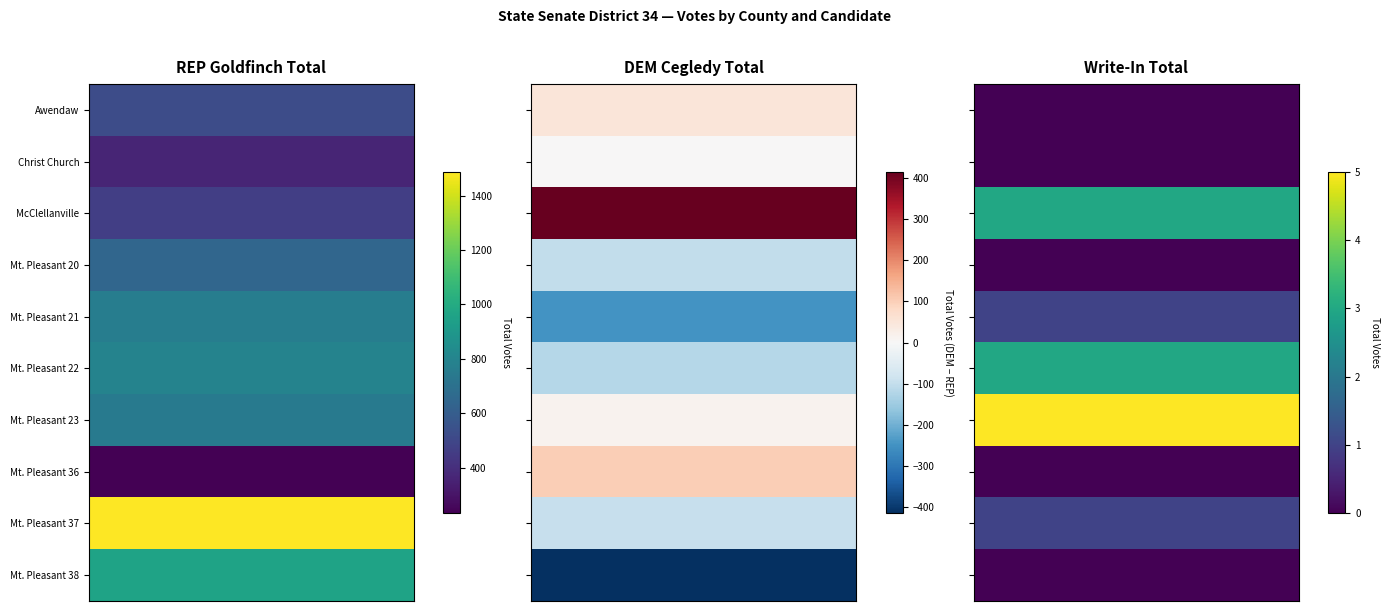

How many values in the Christ Church series exceed 361?

1